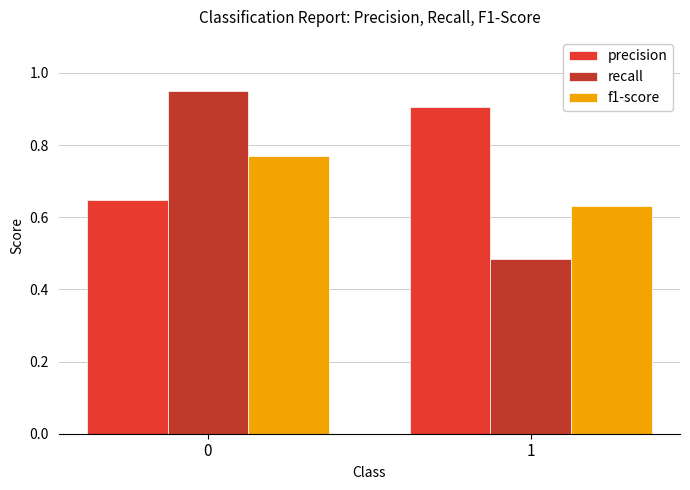

List the labels in order of recall value, largest first.

0, 1